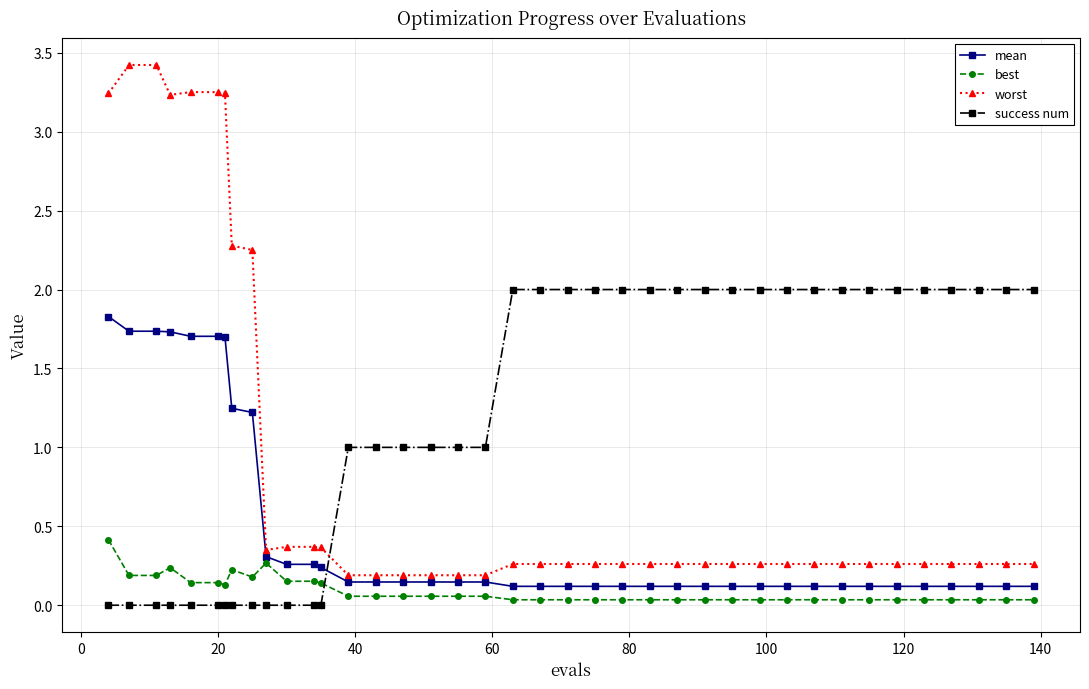

What is the difference between the second highest and minimum values in the success num series?

2.0